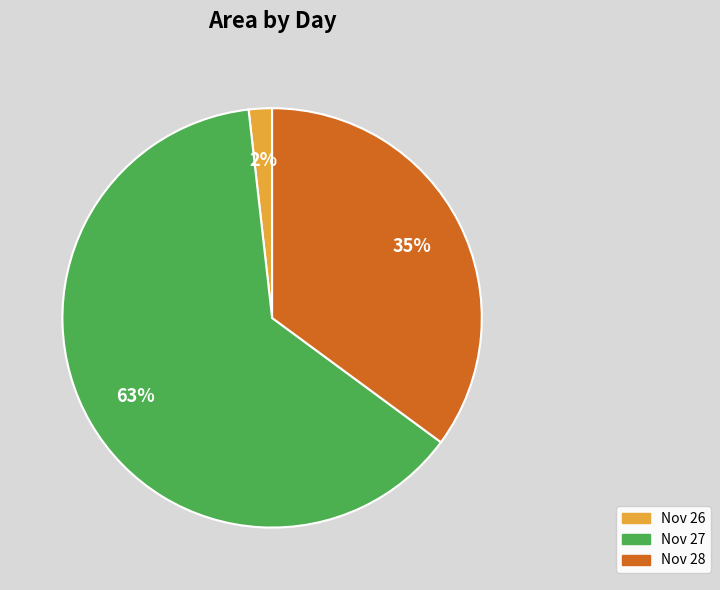

Rank the categories by value from lowest to highest.

Nov 26, Nov 28, Nov 27